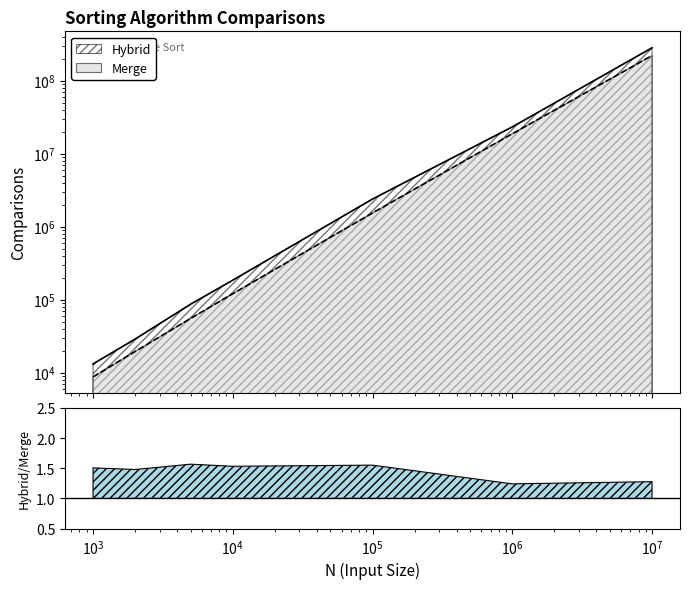

The Merge series shows 55244 at 5000. True or false?

True